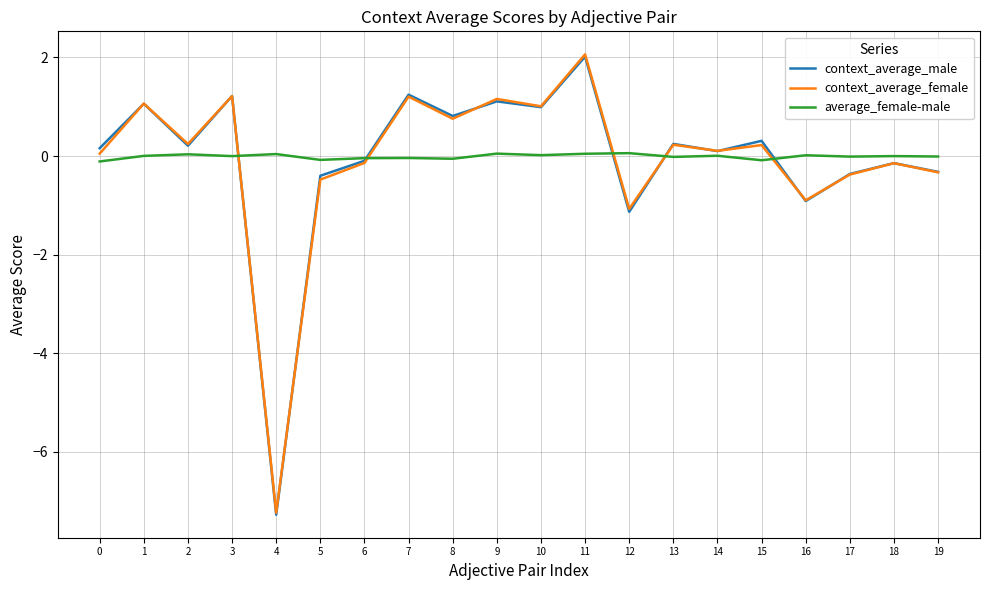

Which series has the largest range (max minus min)?

context_average_female